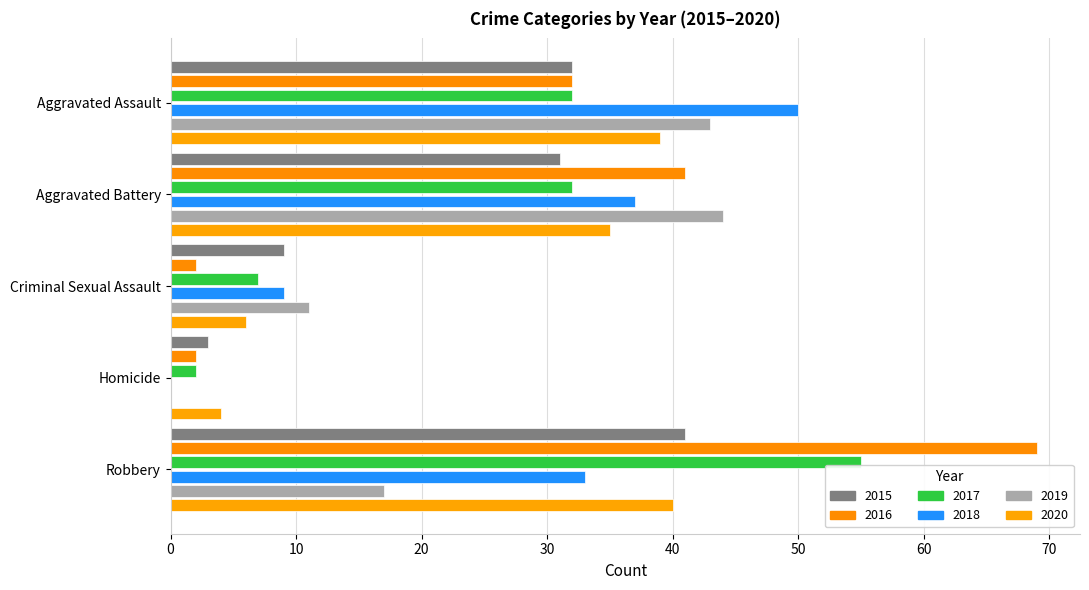

What is the difference between the highest and lowest values at Aggravated Battery?

13